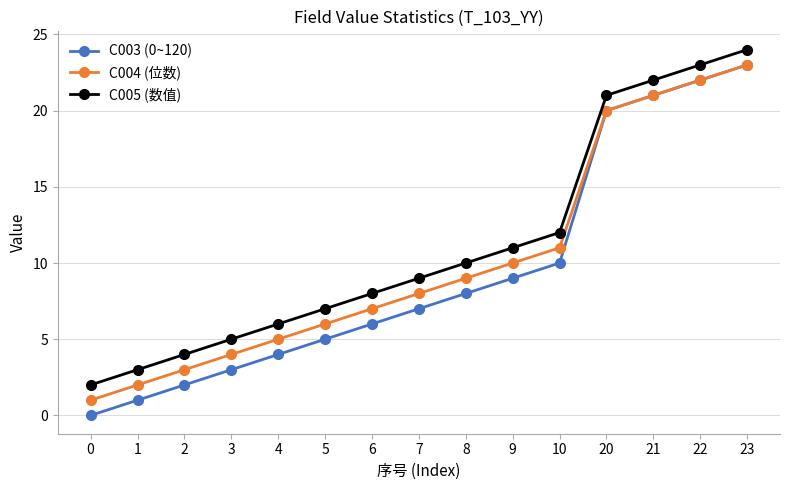

Which series has the widest spread of values?

C003 (0~120)